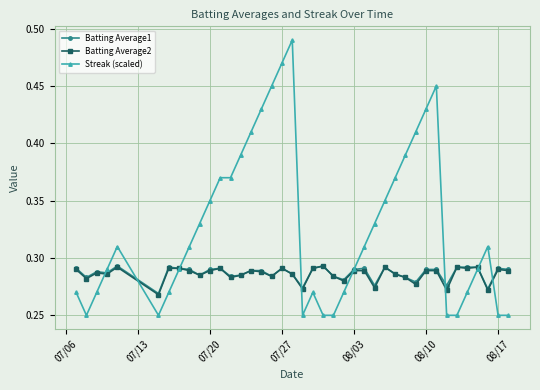

Which series has the largest total across all categories?

Streak (scaled)